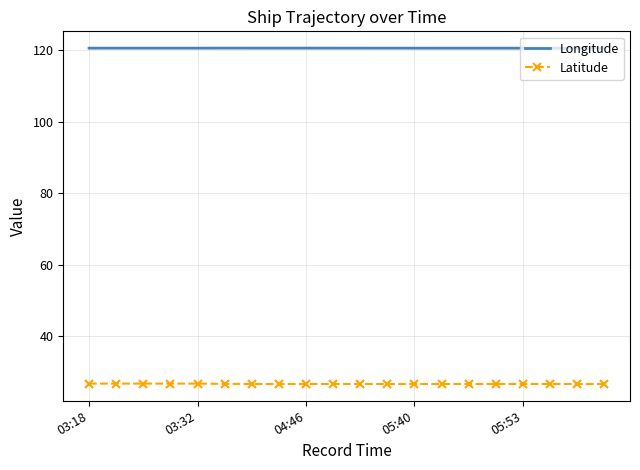

What is the minimum value shown in the chart?

26.6